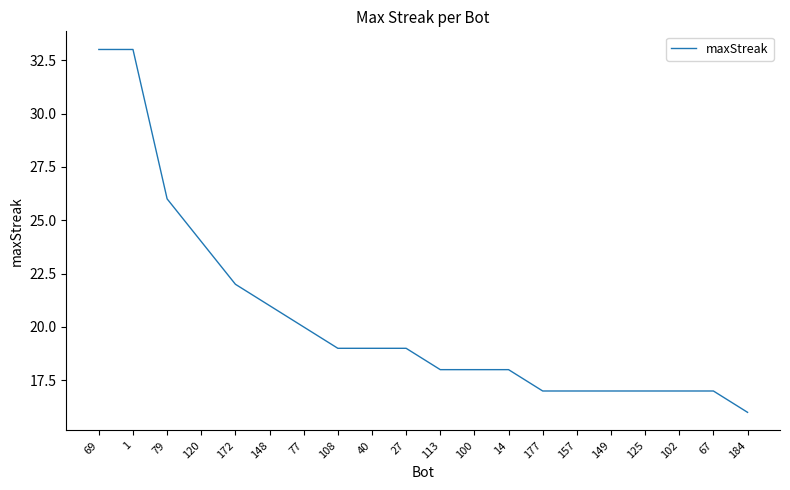

What is the sum of all values?

408